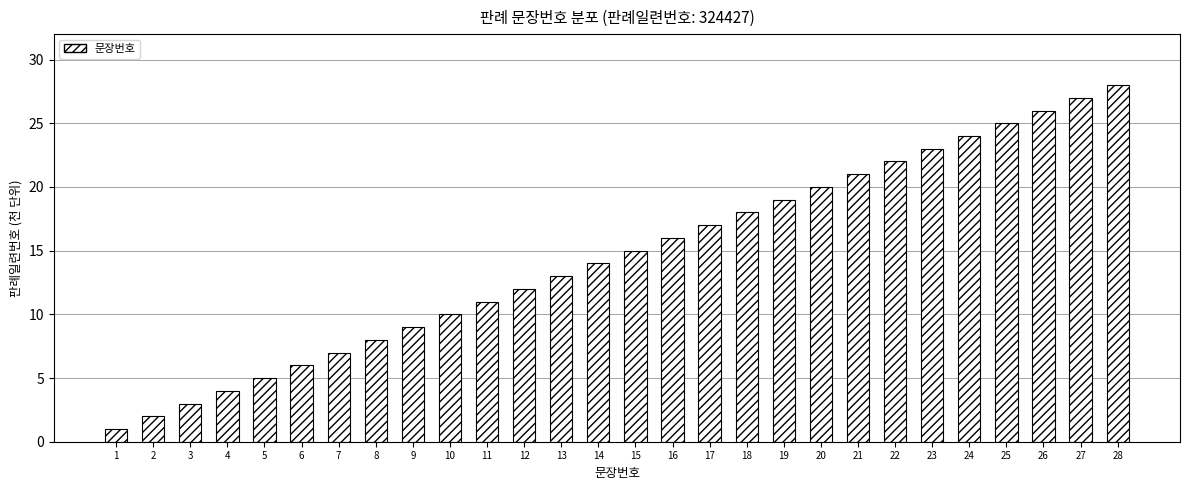

Which label corresponds to the largest value in the chart?

28